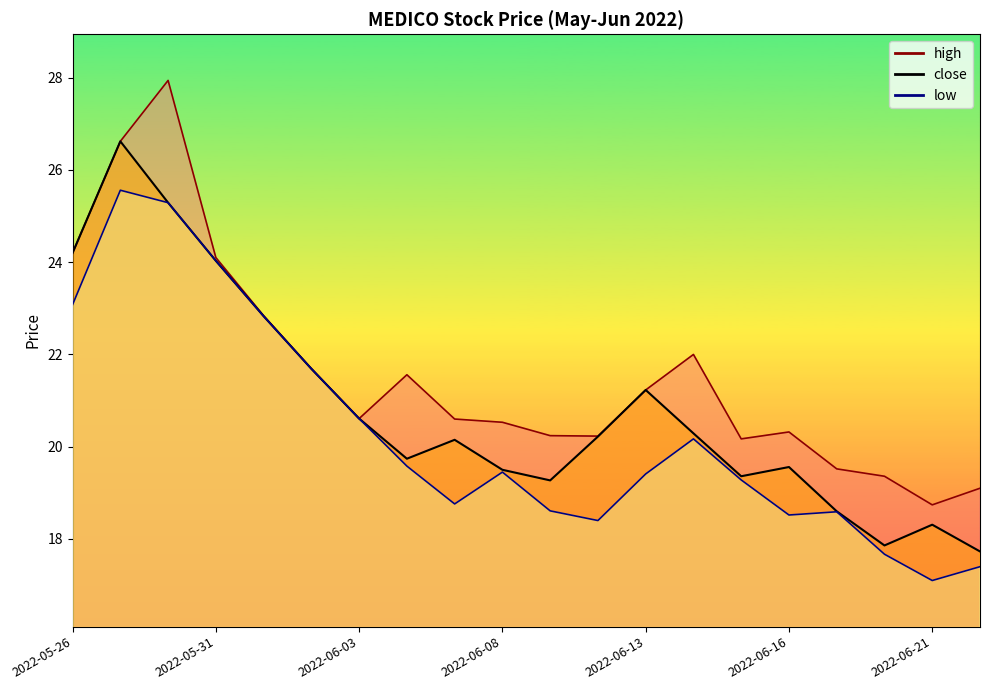

Is it true that high equals 27.9 at 2022-05-30?

True